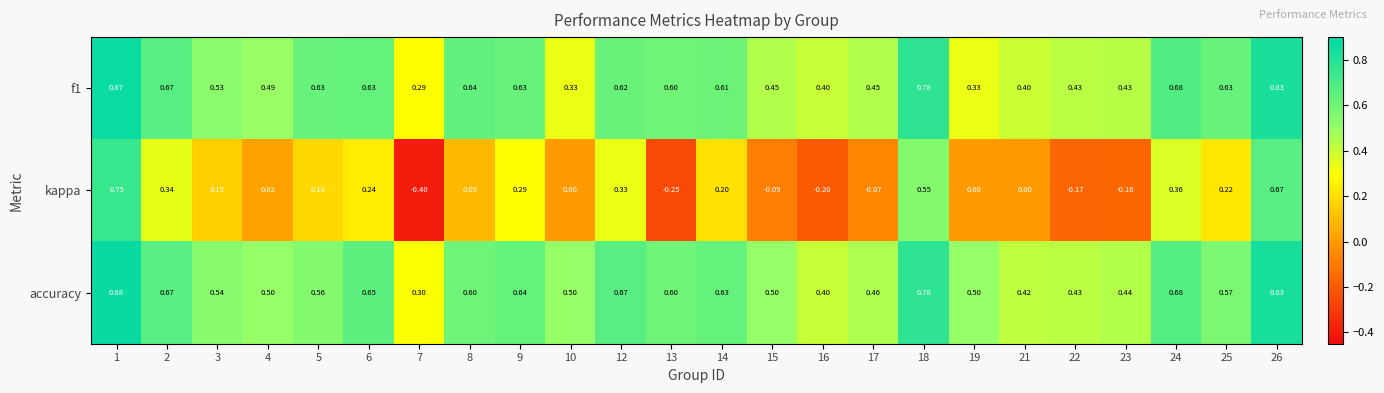

Rank the series at 1 from lowest to highest value.

kappa, f1, accuracy